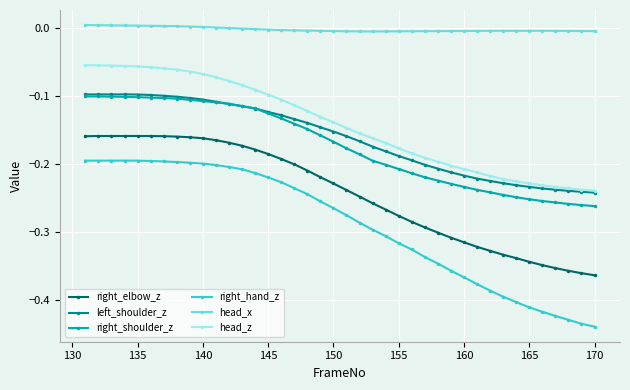

Which series has the largest range (max minus min)?

right_hand_z